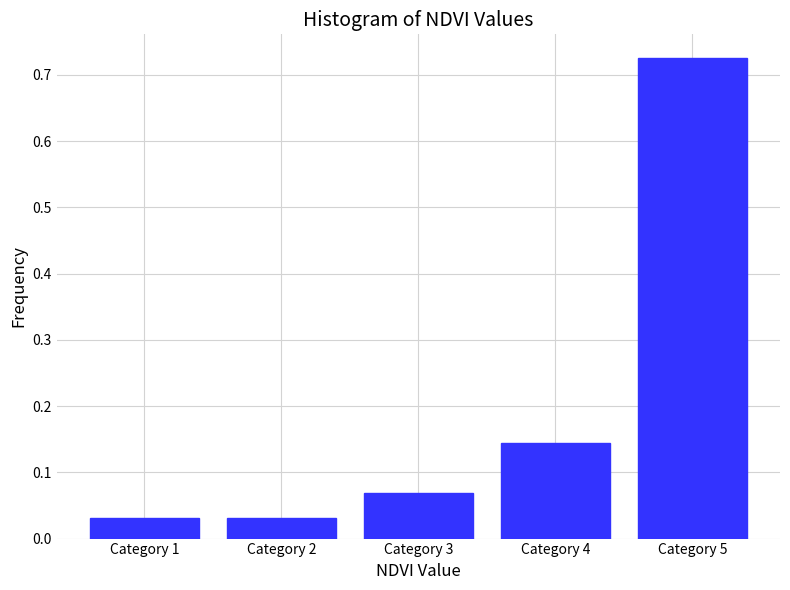

Which category has the highest value across all series?

Category 5